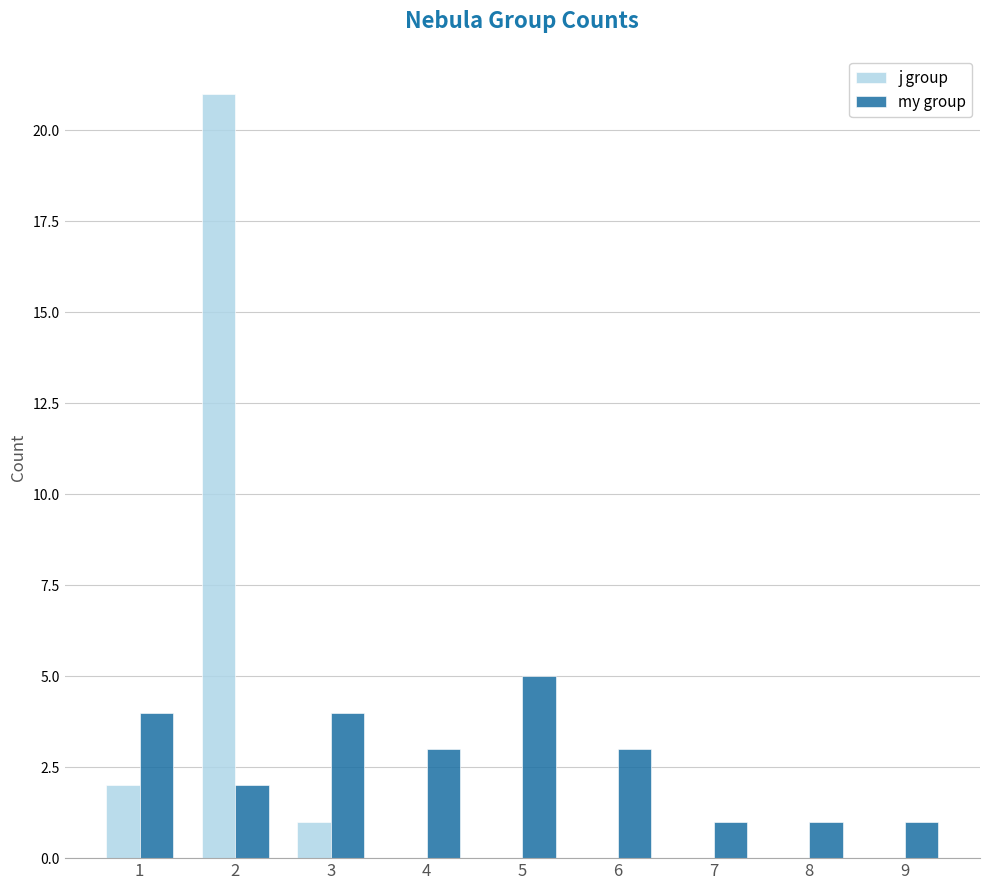

Reading left to right, extract all data points from this chart.

j group: 1=2	2=21	3=1	4=0	5=0	6=0	7=0	8=0	9=0
my group: 1=4	2=2	3=4	4=3	5=5	6=3	7=1	8=1	9=1